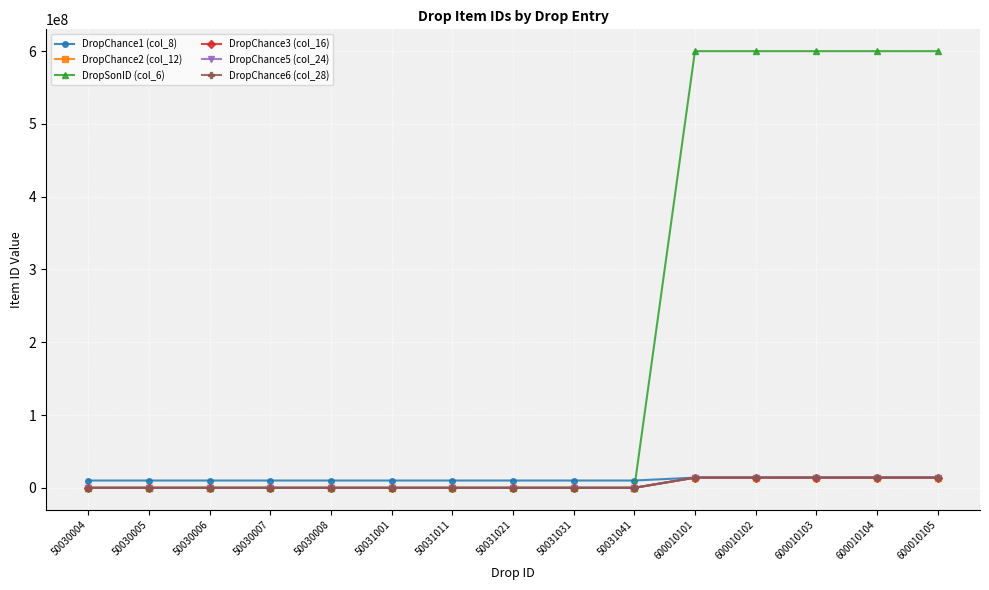

What is the sum of the DropChance3 (col_16) values at 50030005 and 600010104?

14030009